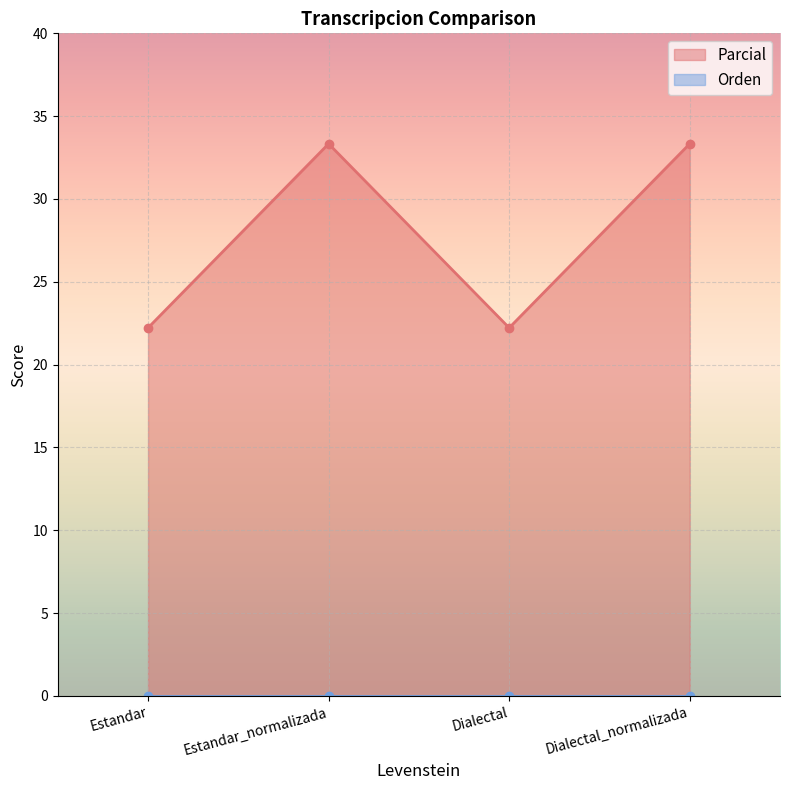

At which label does the data first exceed 33?

Estandar_normalizada